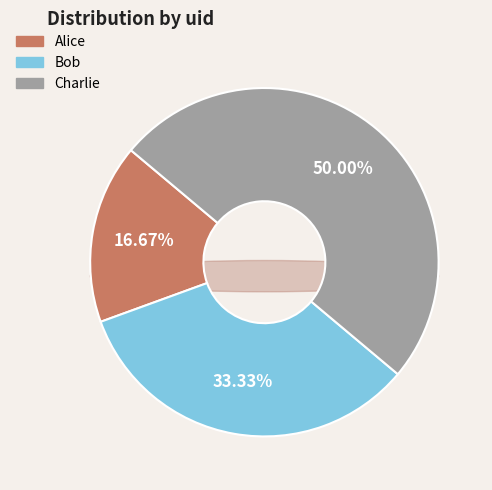

To the nearest percent, what portion does Charlie represent?

50%